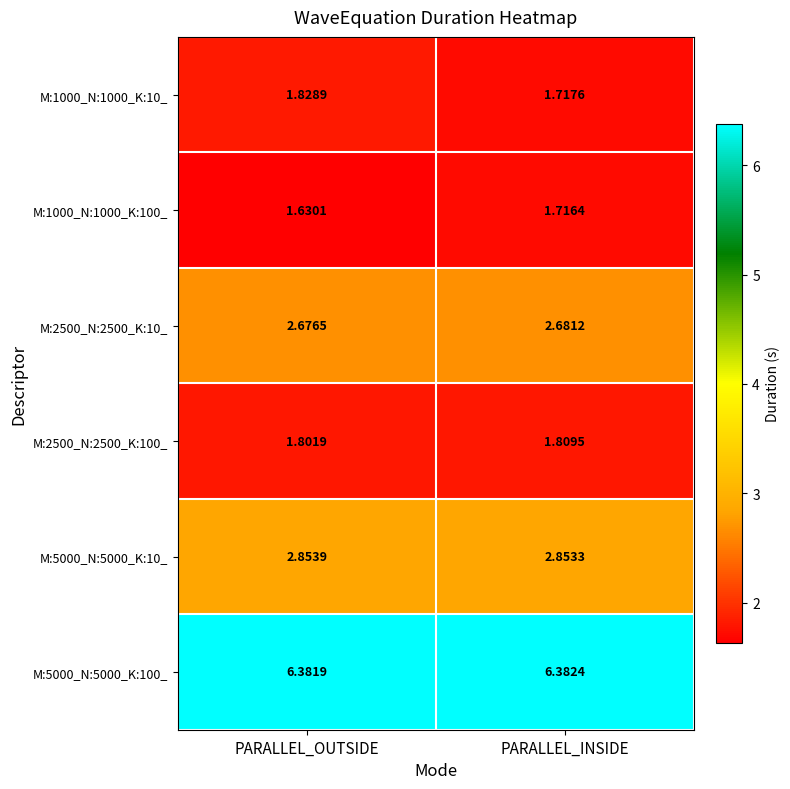

At which label is M:1000_N:1000_K:10_ closest to 1?

PARALLEL_INSIDE